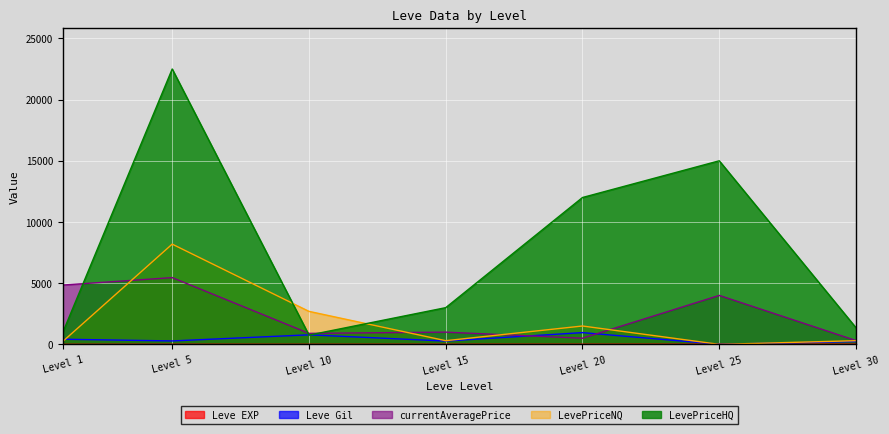

Where do LevePriceHQ and currentAveragePrice first cross each other?

Level 1 and Level 5